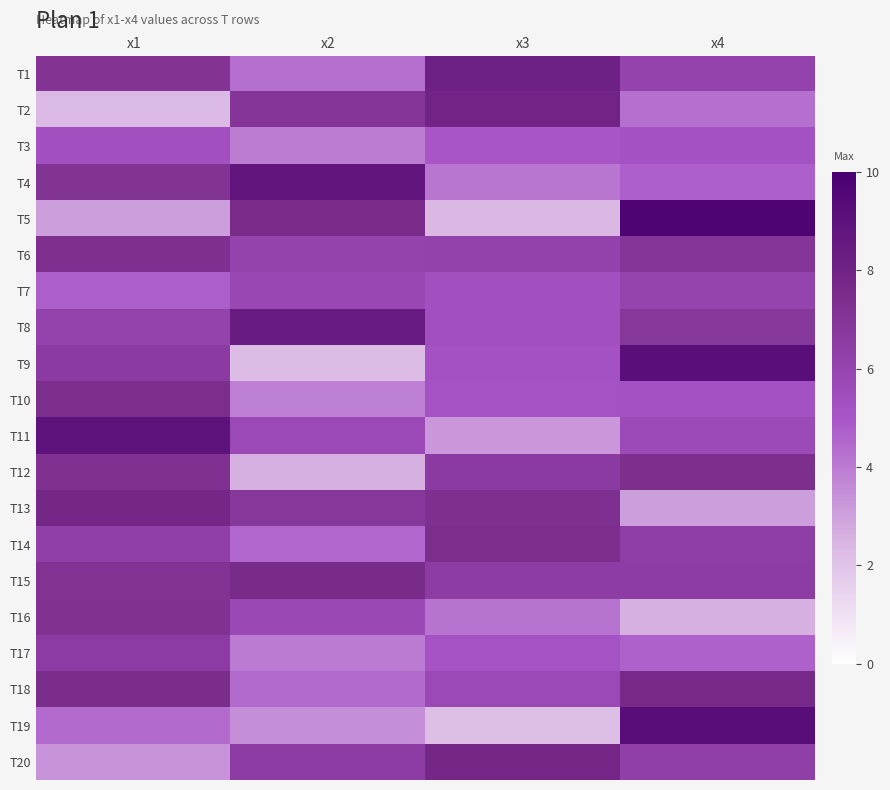

How many series are shown in this chart?

20